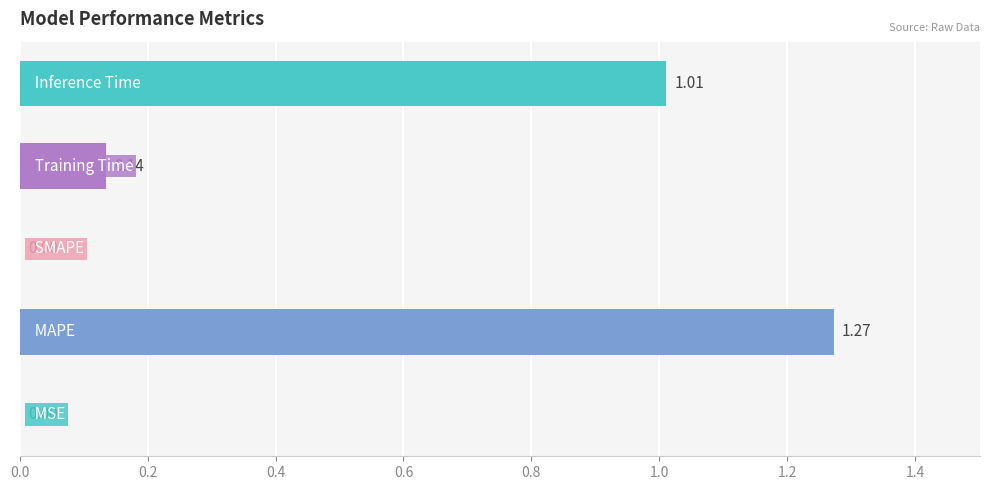

What is the sum of all values?

2.4